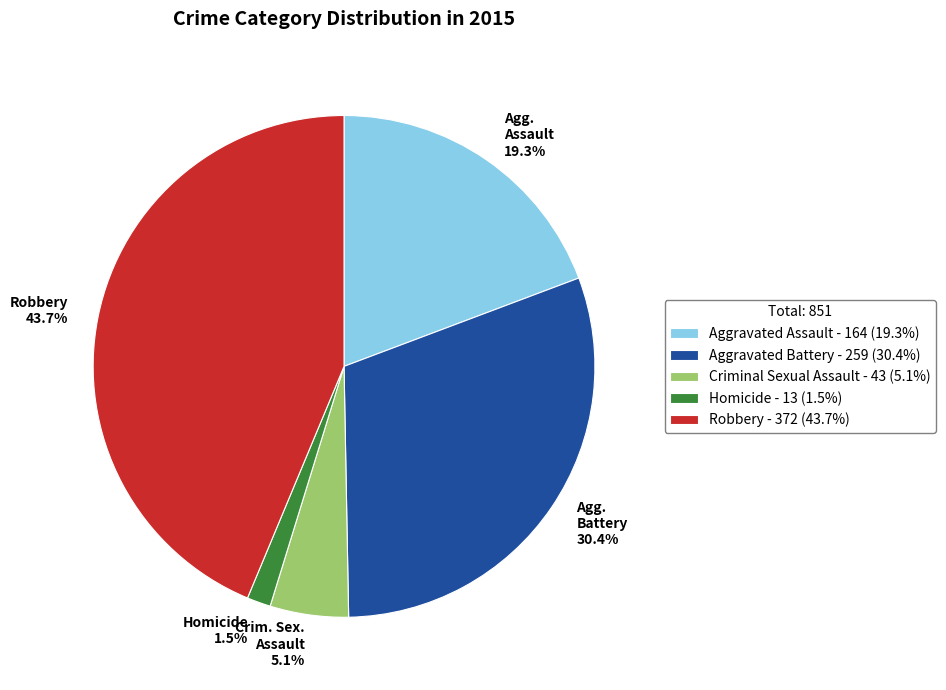

What is the total percentage of Robbery 43.7% and Crim. Sex. Assault 5.1%?

48.8%